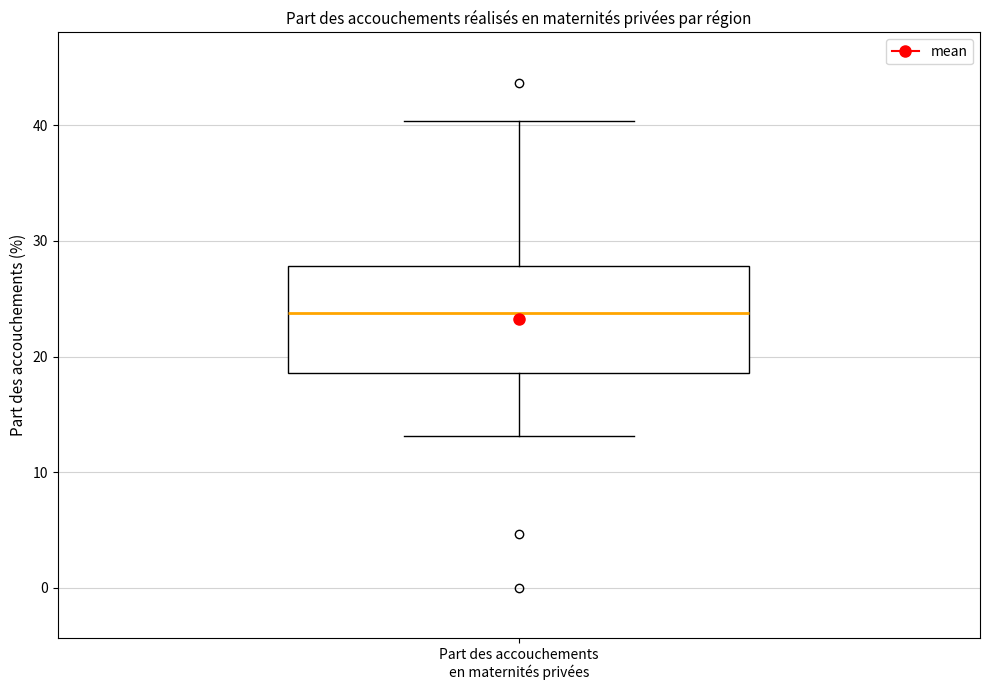

Where does the upper whisker of the box for Part des accouchements en maternités privées end on the y-axis? The values are not printed on the chart, so give them approximately, as read against the axis.

40